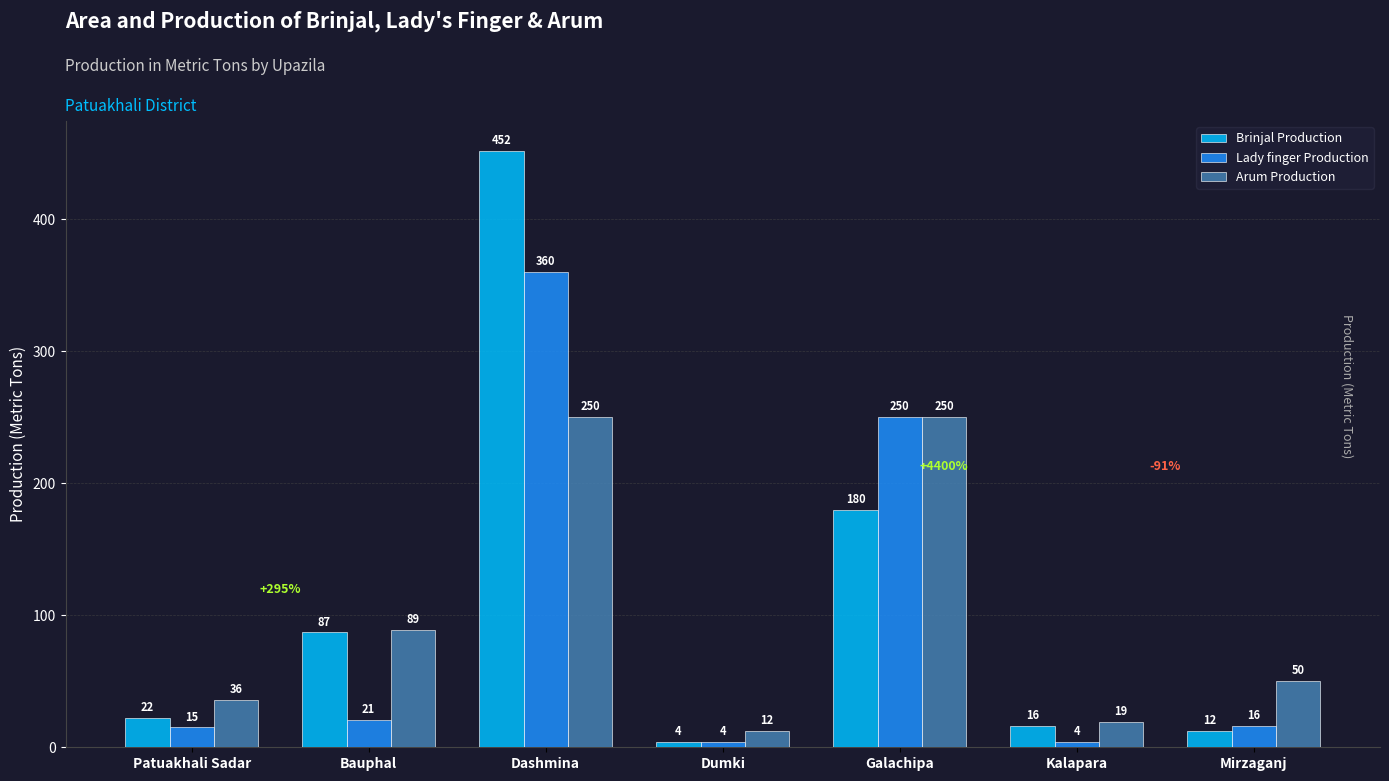

What is the difference between the highest and lowest values at Bauphal?

68